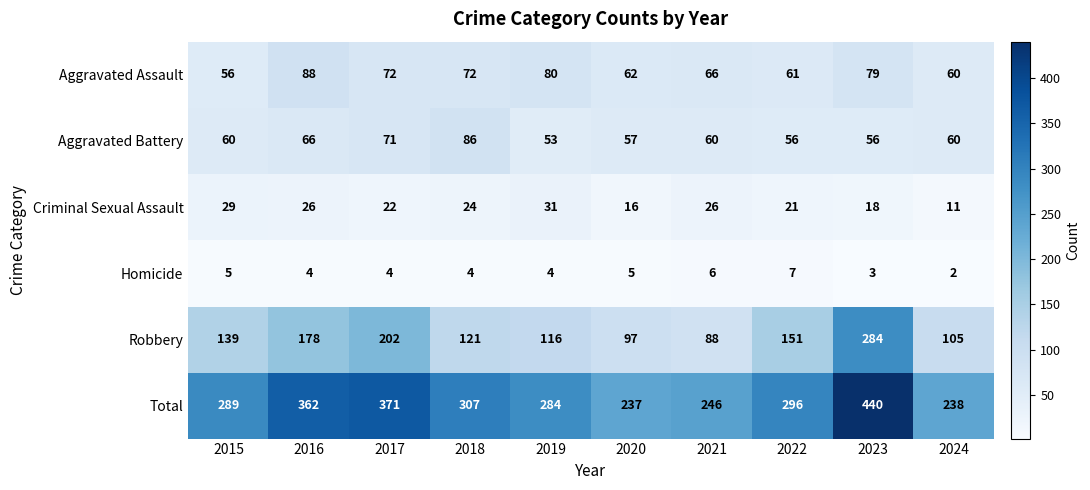

At which category is the sum across all series the highest?

2023